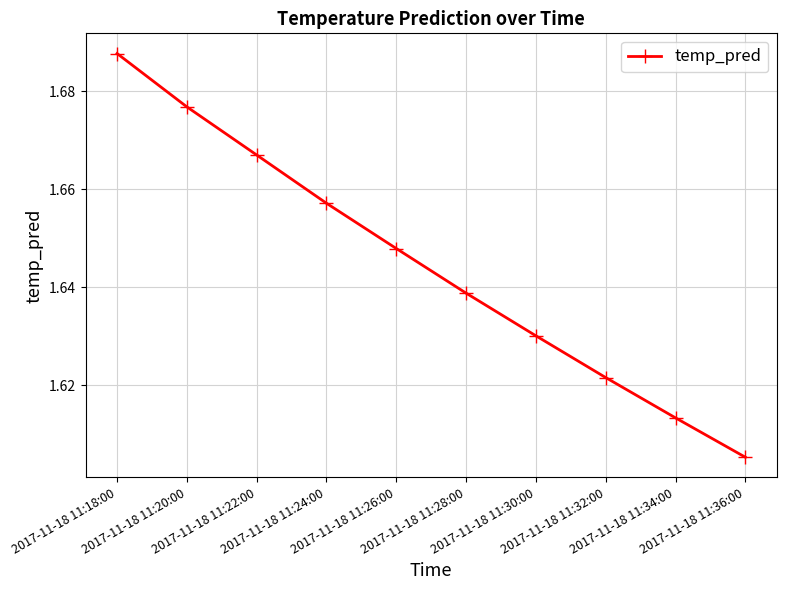

True or false: the data shows 2.6 at 2017-11-18 11:36:00.

False